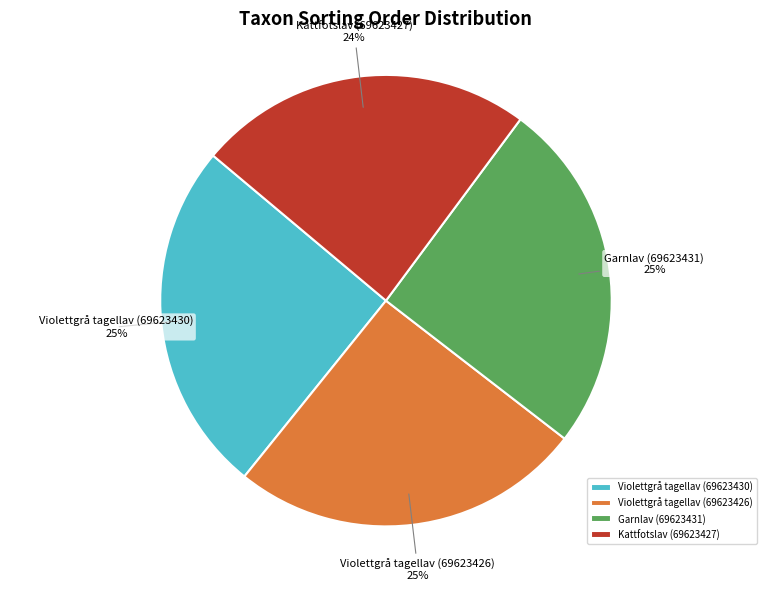

What percentage is the Kattfotslav (69623427) slice, to the nearest percent?

24%